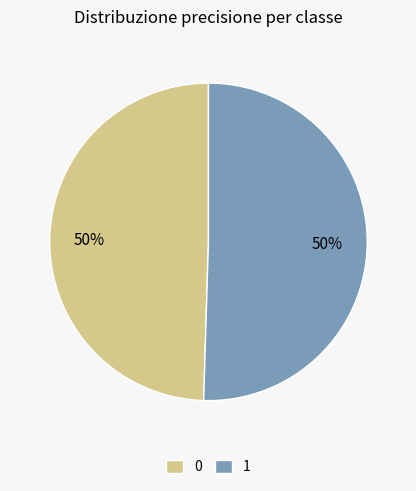

What percentage is the 0 slice, to the nearest percent?

50%